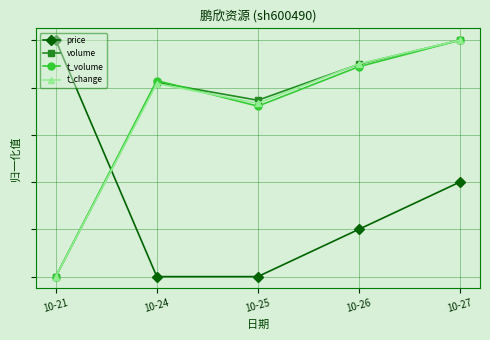

What is the approximate value of t_volume at 10-25?

0.7